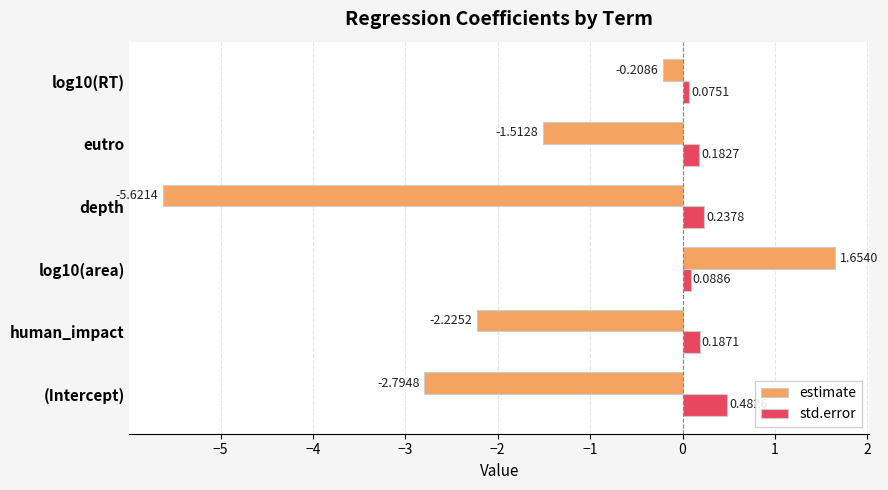

List the labels in order of std.error value, largest first.

(Intercept), depth, human_impact, eutro, log10(area), log10(RT)